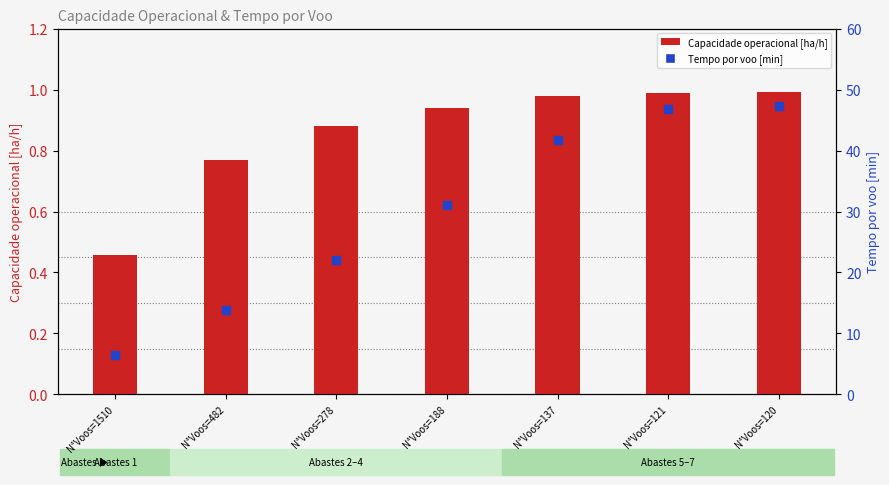

What are all the series names shown in the legend?

Capacidade operacional [ha/h], Tempo por voo [min]